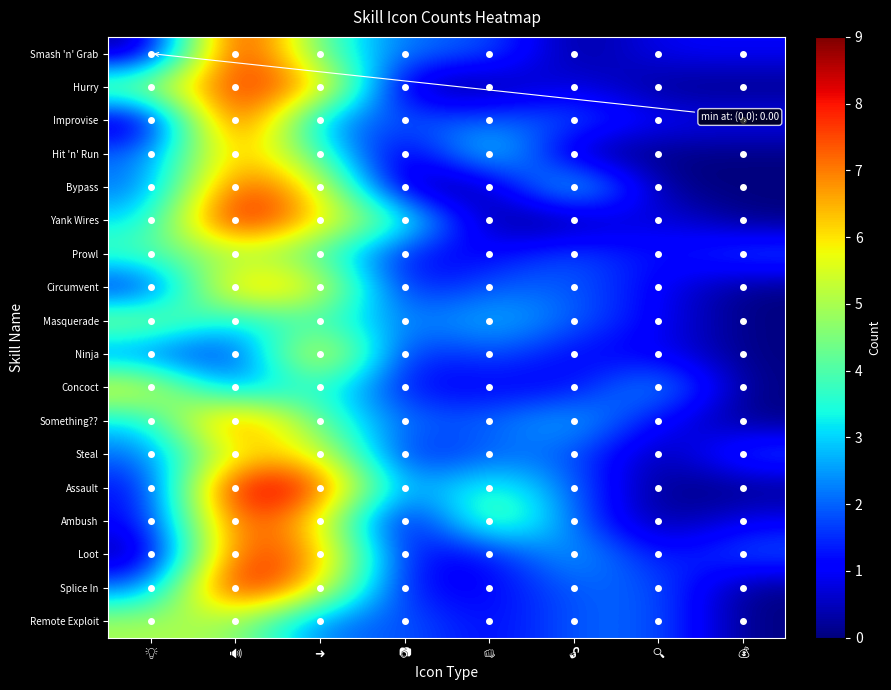

What is the difference between the highest and lowest values at 👊?

5